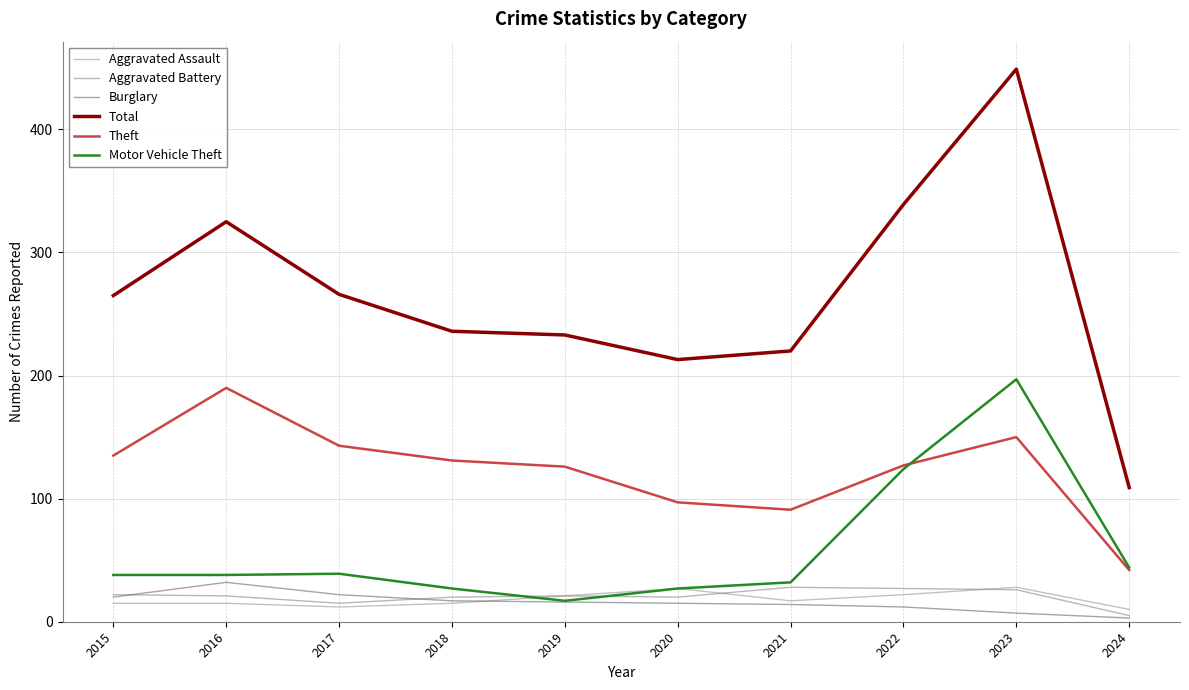

How many distinct data groups are displayed?

6